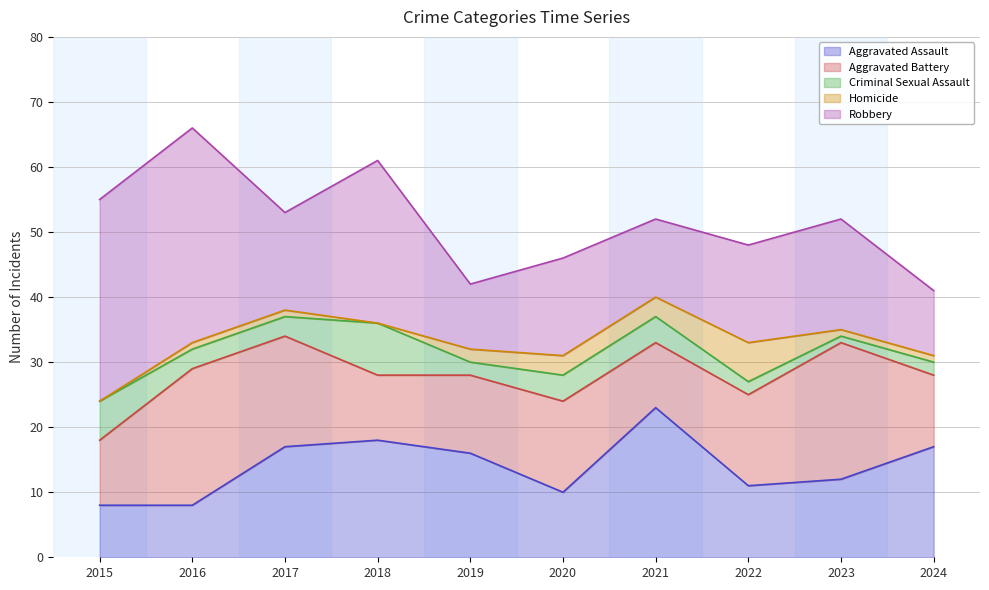

What are all the series names shown in the legend?

Aggravated Assault, Aggravated Battery, Criminal Sexual Assault, Homicide, Robbery